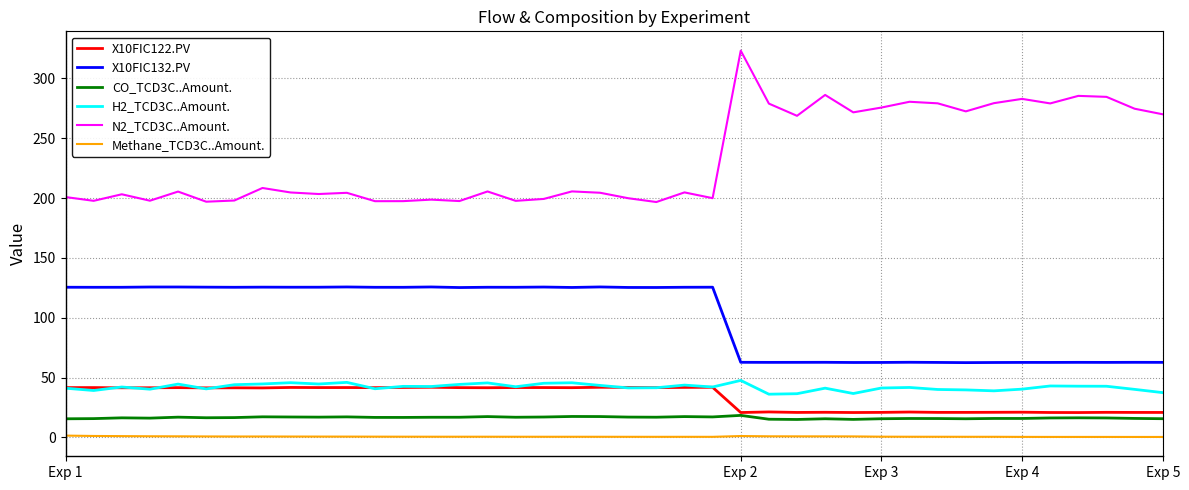

What is the maximum value for X10FIC132.PV?

125.7